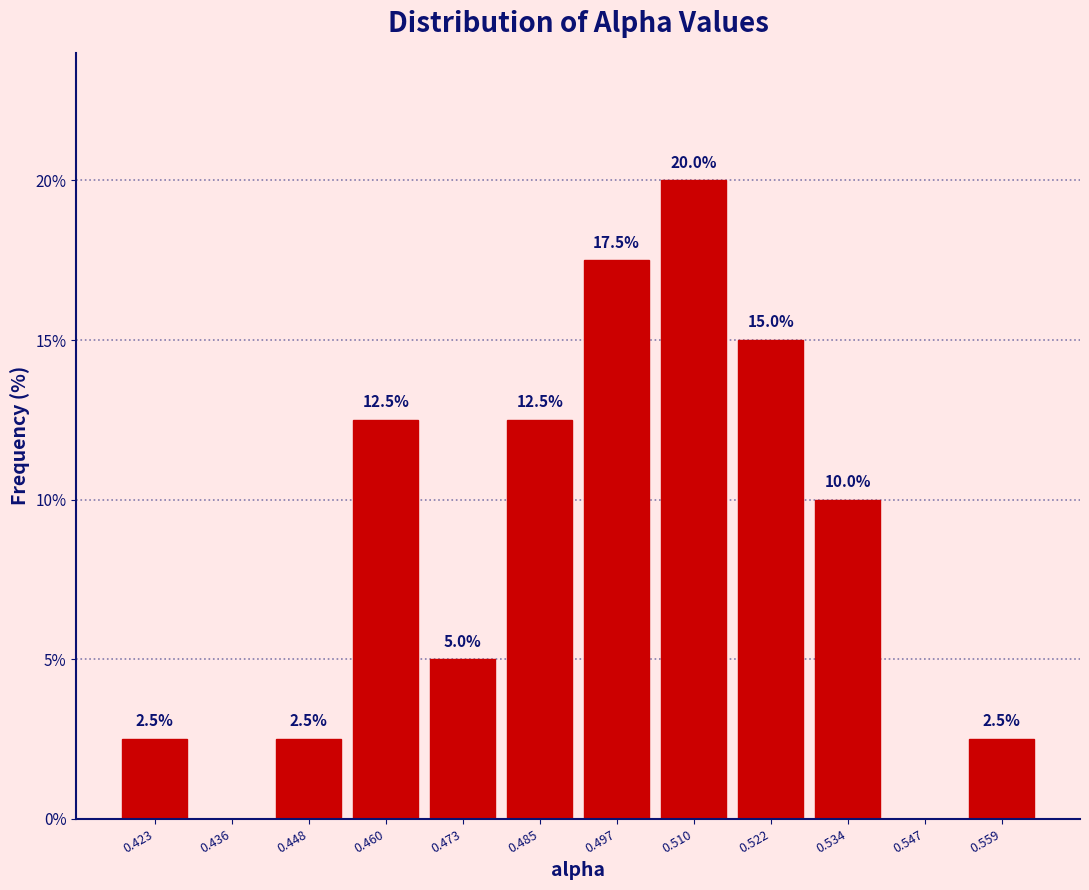

Over which range of the x-axis is the bar tallest?

0.504 to 0.516